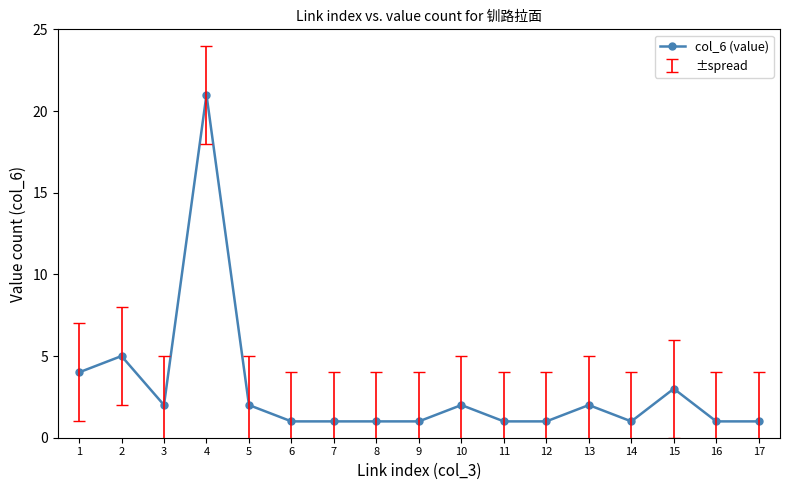

Reading left to right, extract all data points from this chart.

1=4	2=5	3=2	4=21	5=2	6=1	7=1	8=1	9=1	10=2	11=1	12=1	13=2	14=1	15=3	16=1	17=1